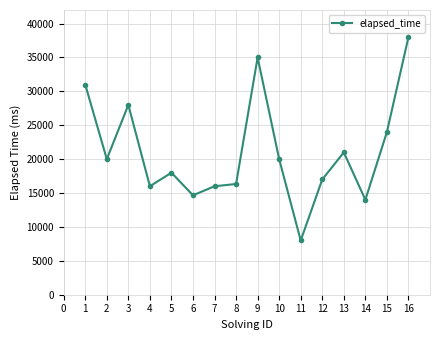

The chart shows a value of 32561 at 12. True or false?

False